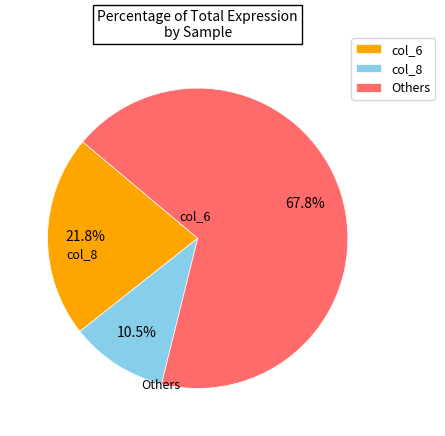

Which slice is the smallest?

col_8